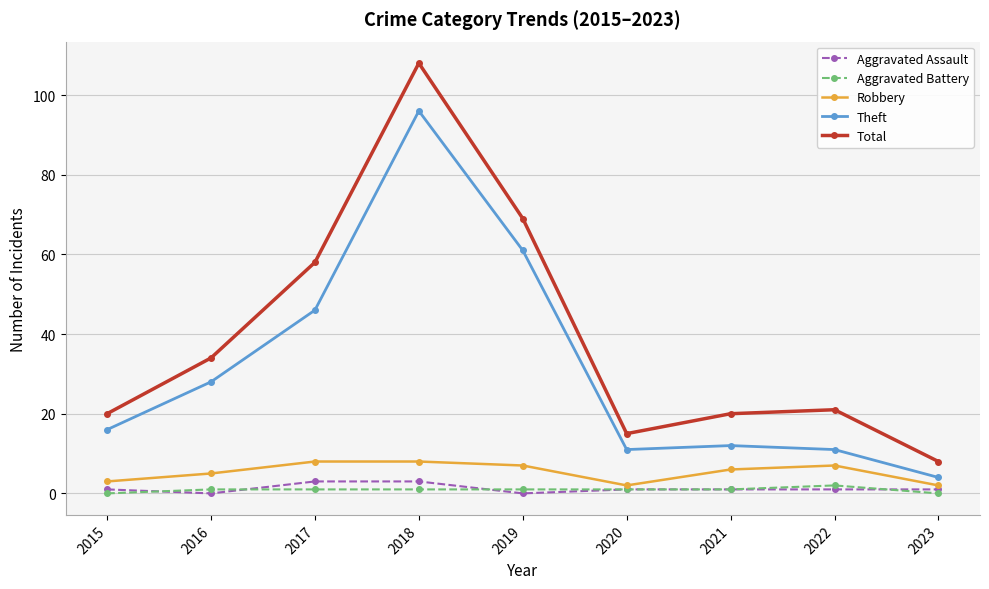

Count the number of data series in this chart.

5